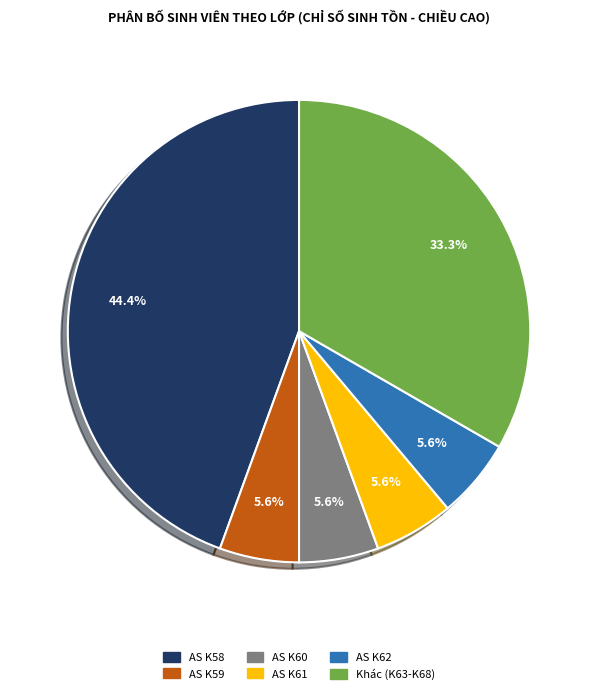

Approximately how many times larger is the value at AS K58 compared to Khác (K63-K68)?

1.3